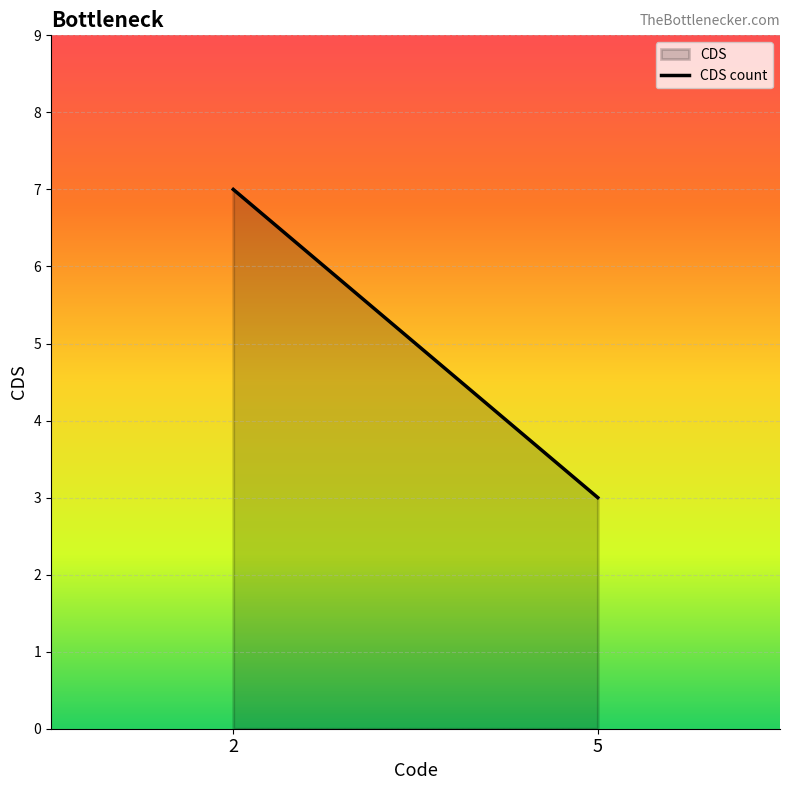

Rank the categories by value from lowest to highest.

5, 2